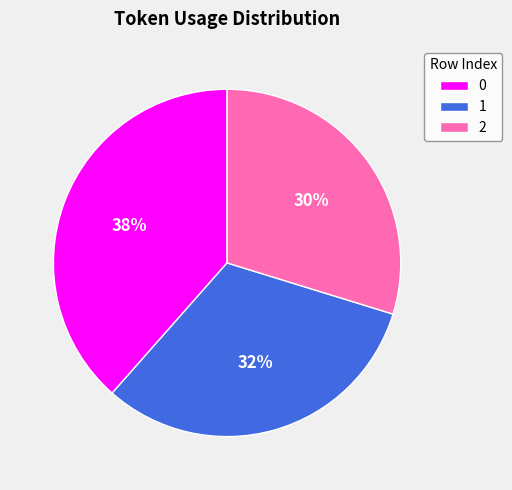

Approximately how many times larger is the value at 1 compared to 2?

1.1